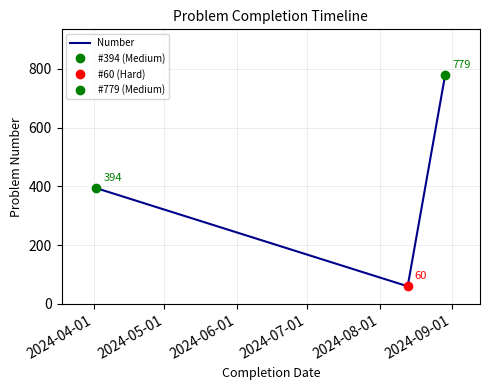

How many values are below 394?

1